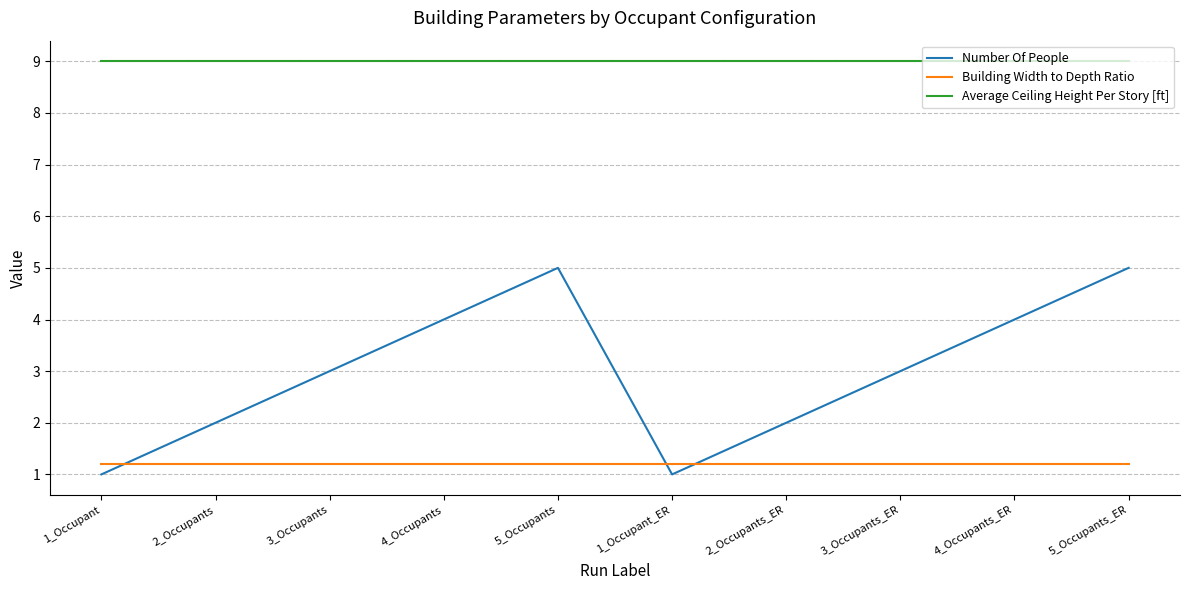

What is the difference between the highest and lowest values at 3_Occupants_ER?

7.8